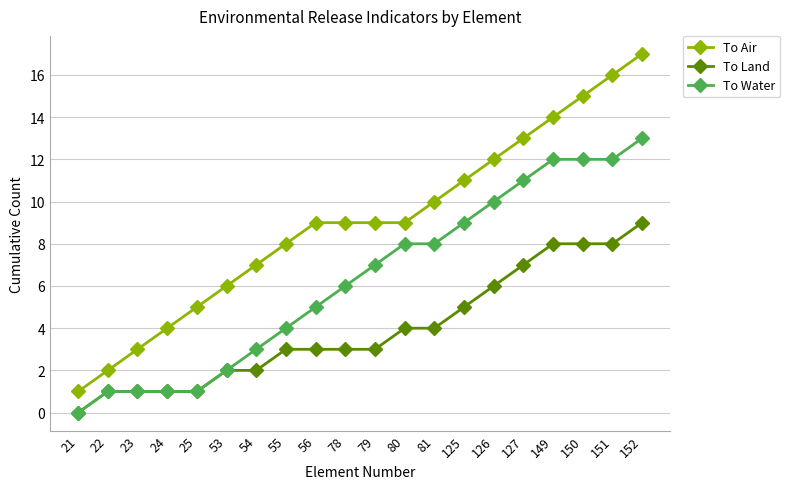

Which series has the largest range (max minus min)?

To Air